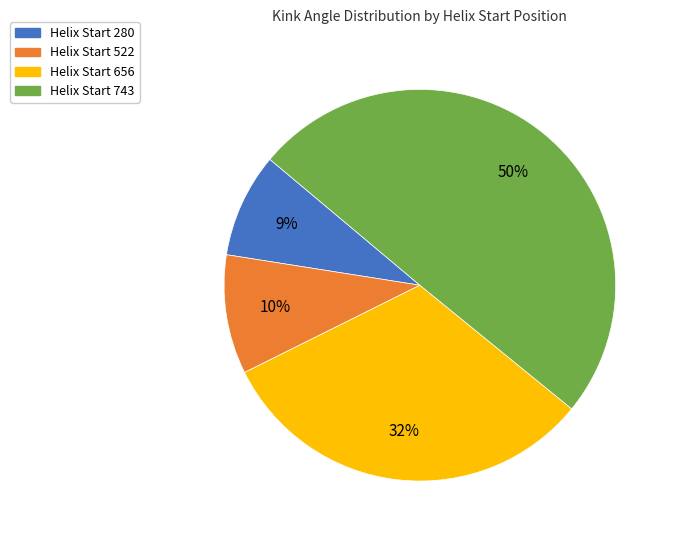

To the nearest percent, what is the difference between the largest and smallest slice percentages?

41%